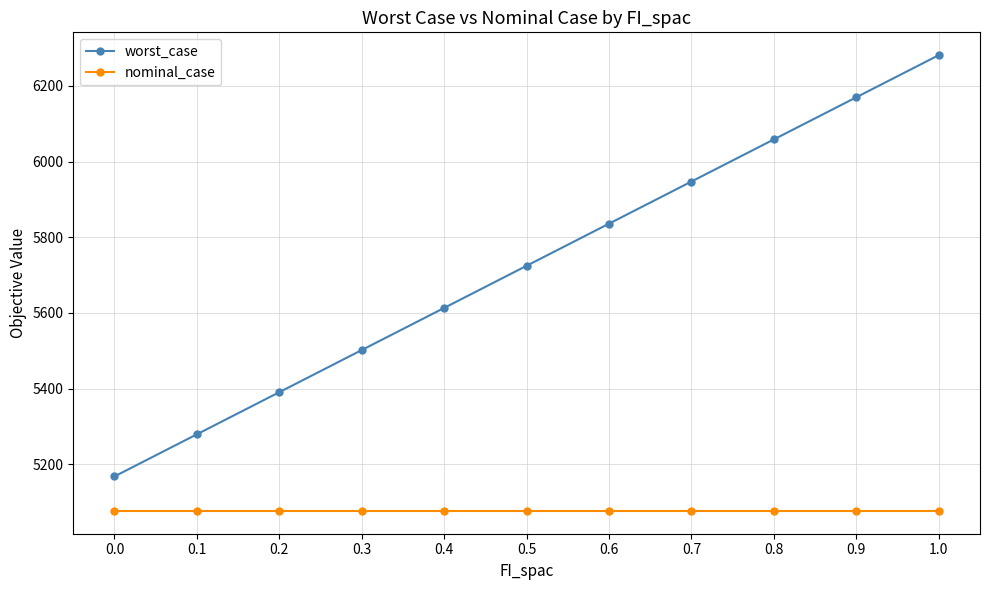

Which series has the largest total across all categories?

worst_case